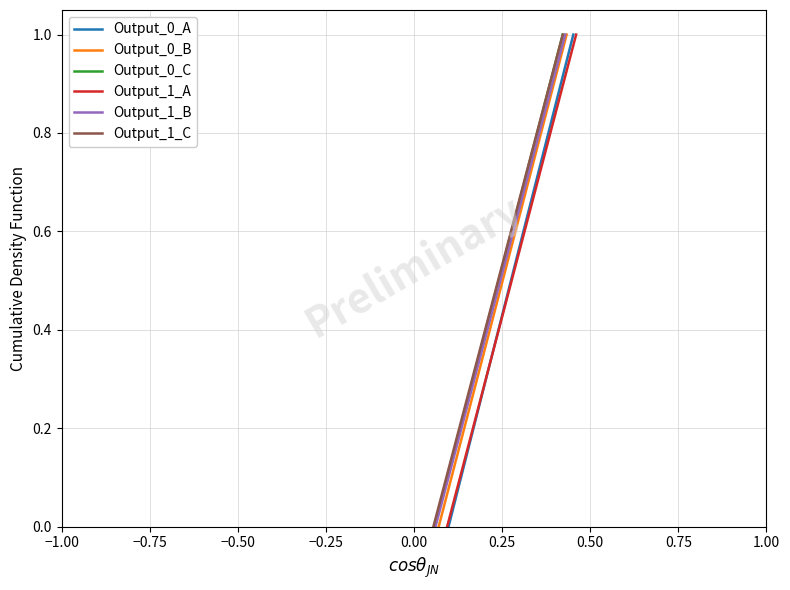

How many lines are shown in the chart?

6